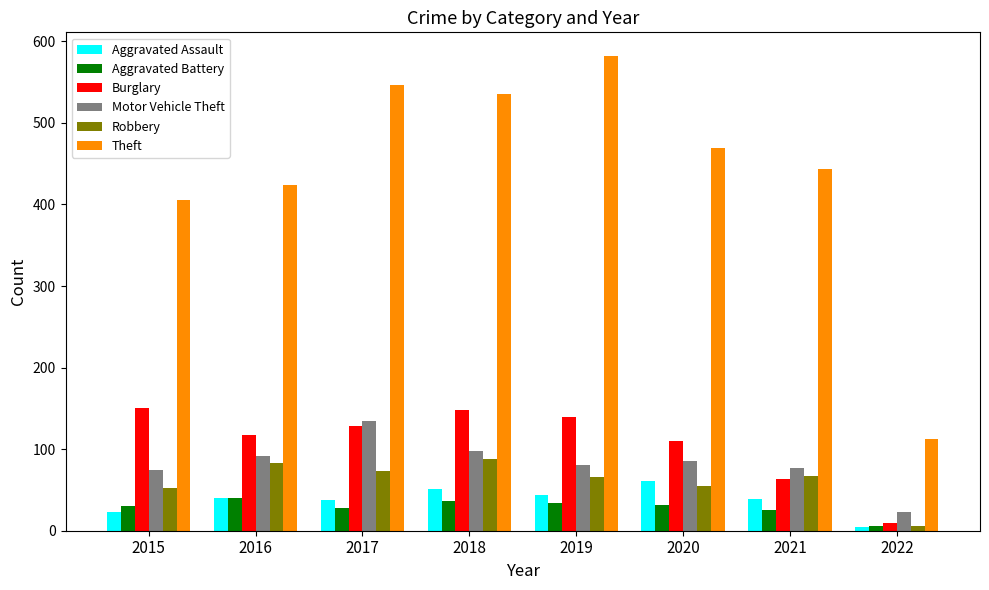

What are all the series names shown in the legend?

Aggravated Assault, Aggravated Battery, Burglary, Motor Vehicle Theft, Robbery, Theft